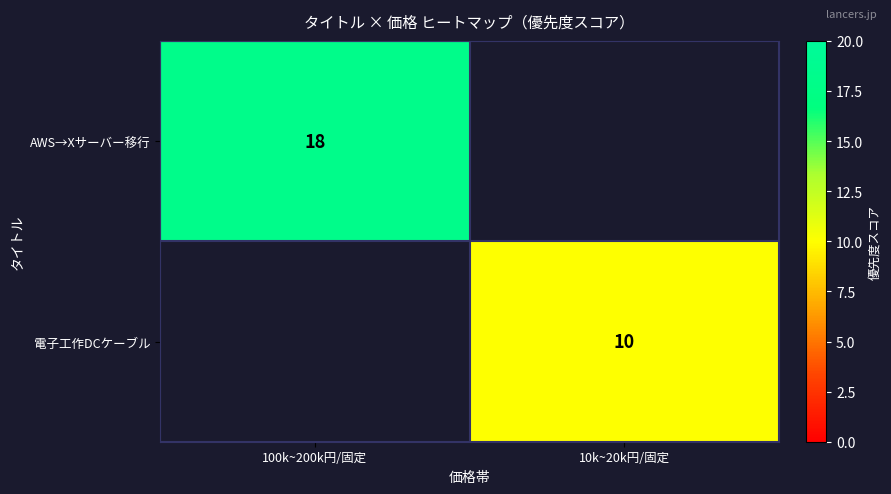

True or false: AWS→Xサーバー移行 has a value of 18 at 100k~200k円/固定.

True